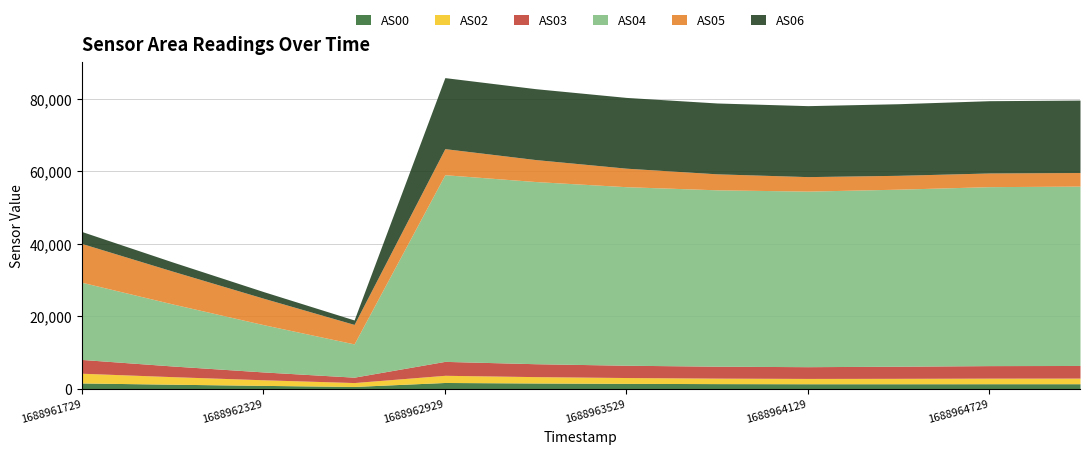

True or false: AS06 has more than 0 interior local peaks.

True